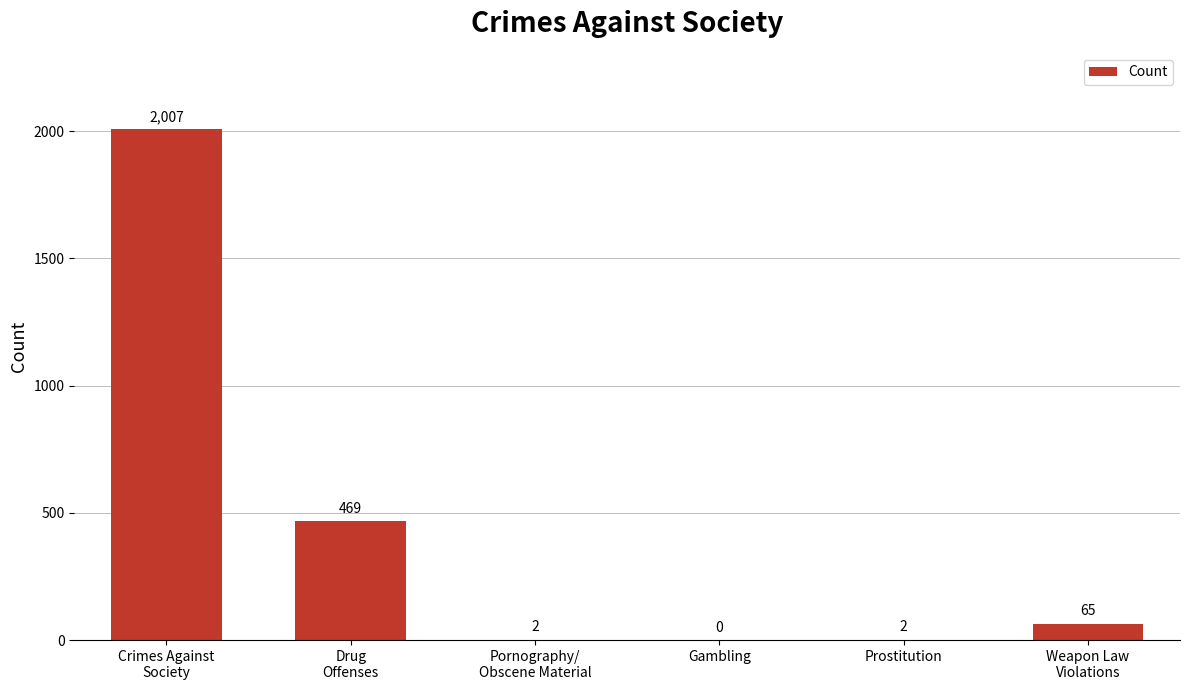

The value at Prostitution is 2. True or false?

True